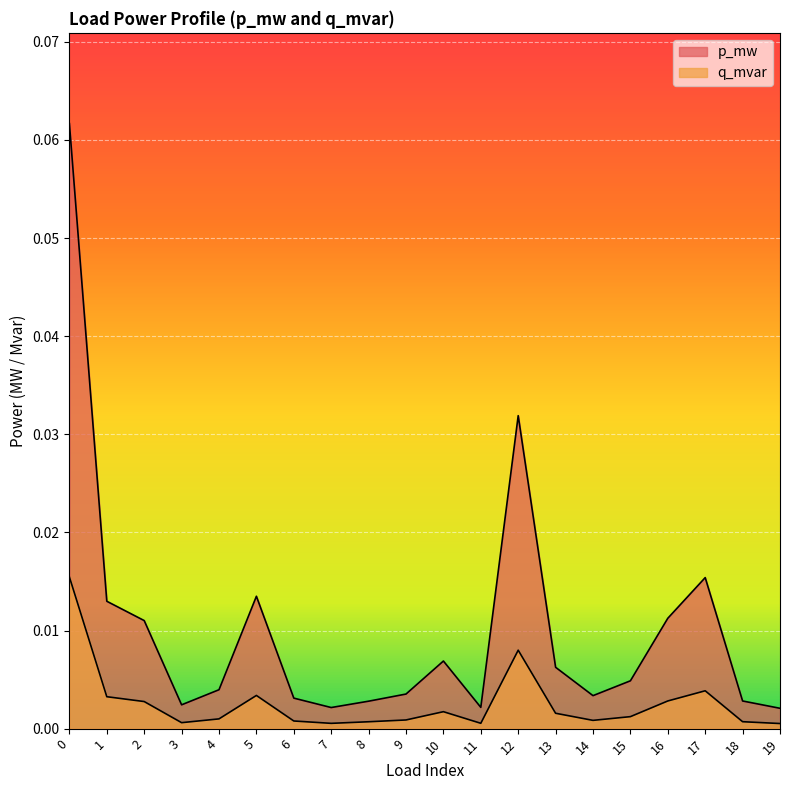

In p_mw, how many points are higher than both neighbors (excluding endpoints)?

4